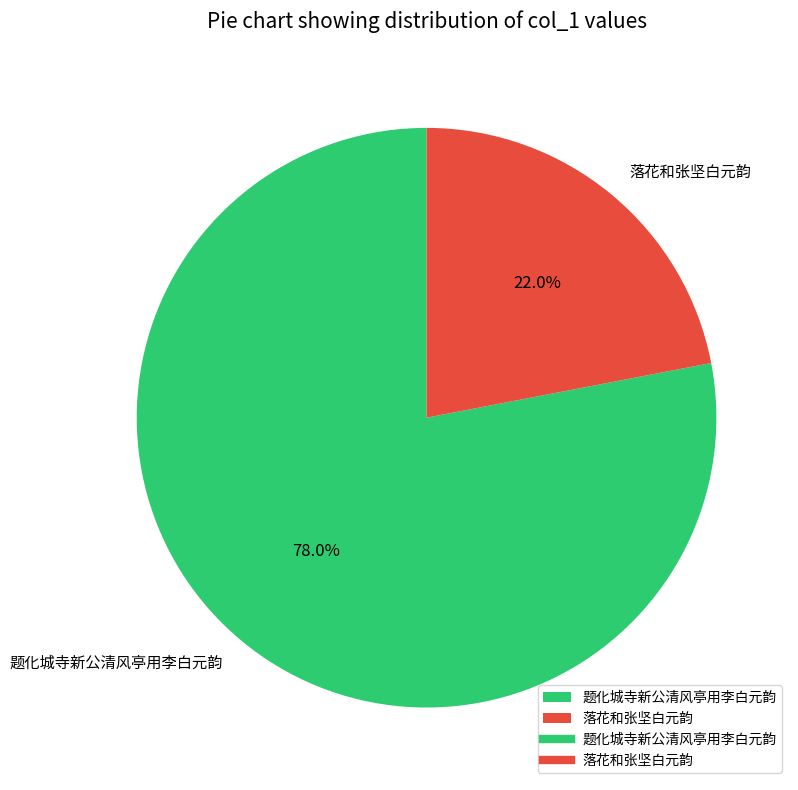

The 题化城寺新公清风亭用李白元韵 slice represents 70% of the pie. True or false?

False